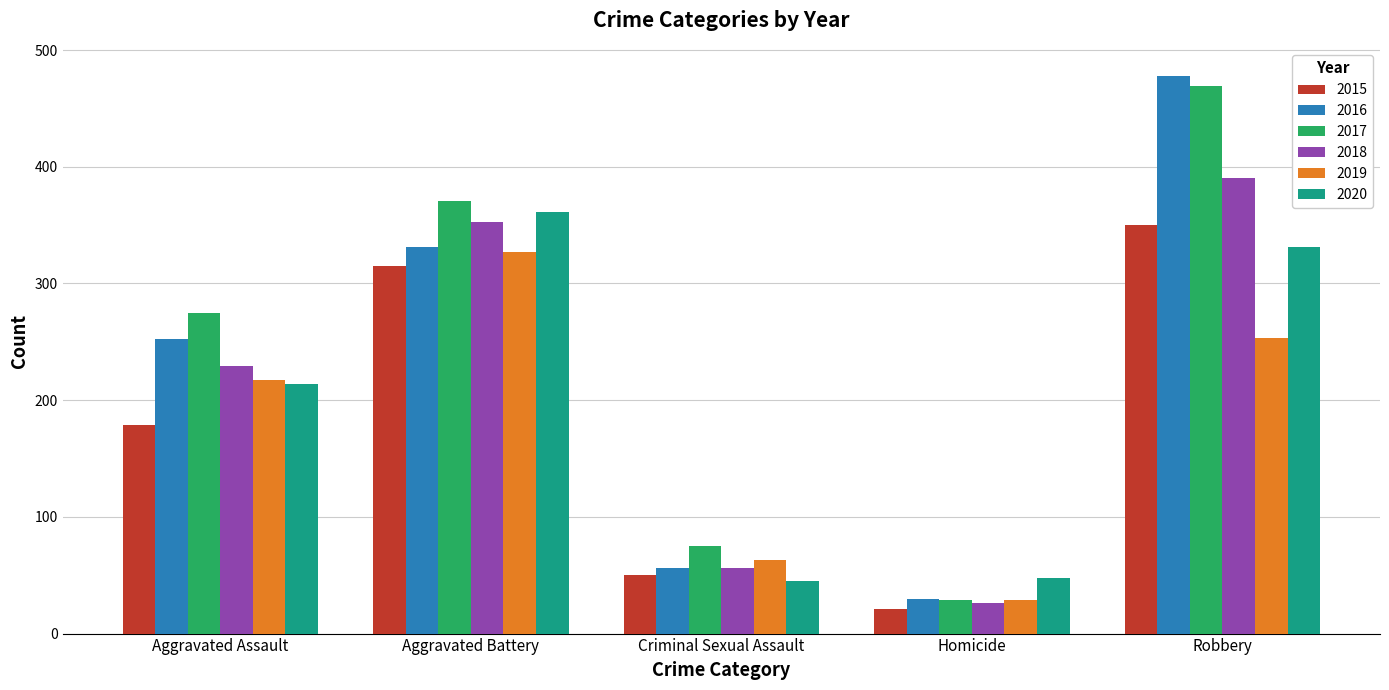

Rank the series by their maximum value, from highest to lowest.

2016, 2017, 2018, 2020, 2015, 2019